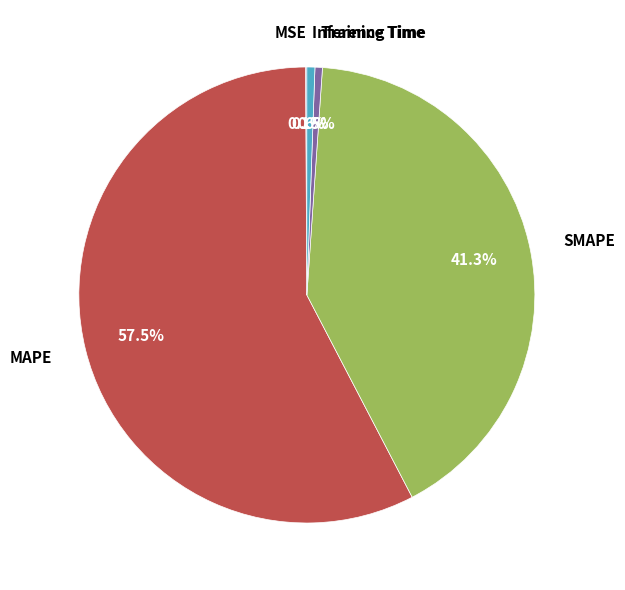

Which category accounts for the majority?

MAPE